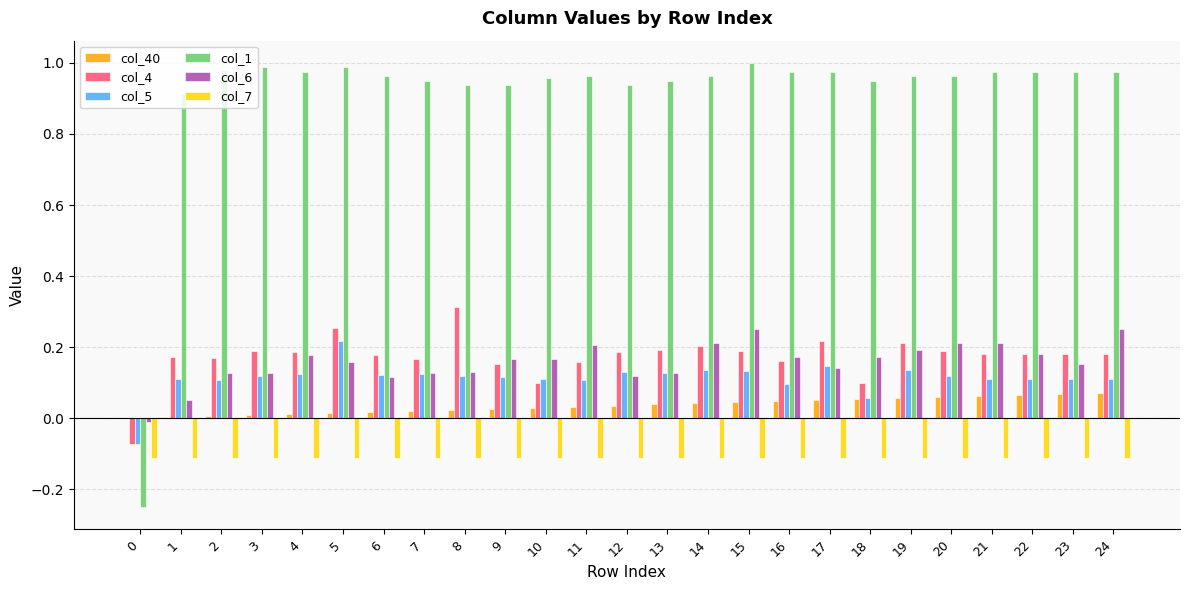

True or false: col_5 has a value of 0.1 at 24.

True